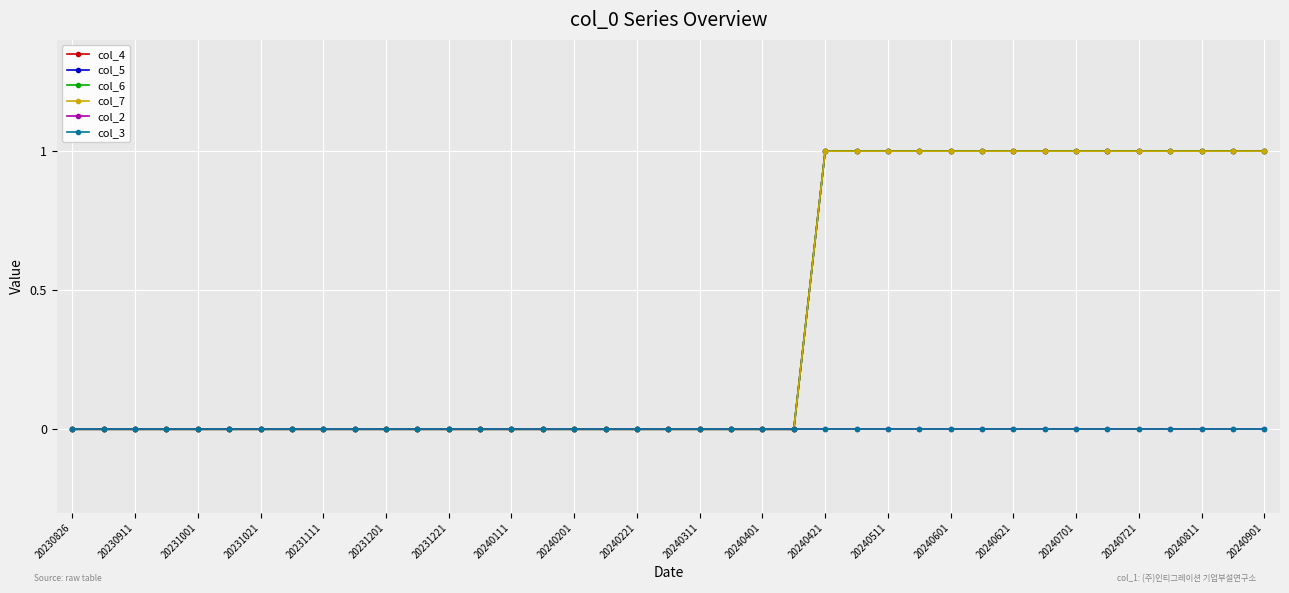

At how many categories does at least one series exceed 0?

15